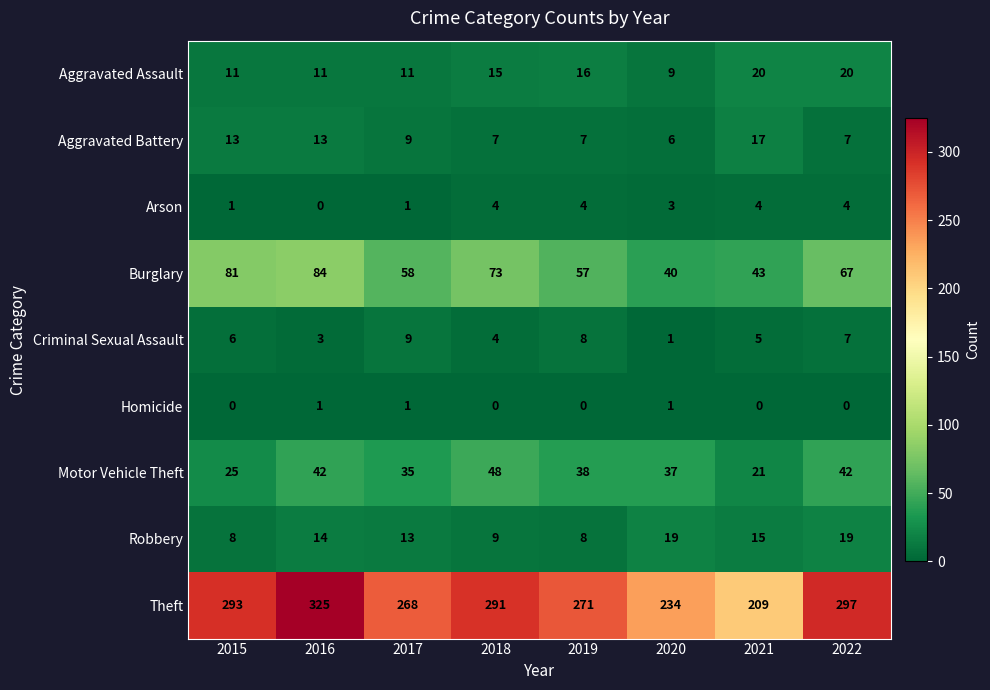

What is the difference between the maximum and minimum values in the Burglary series?

44